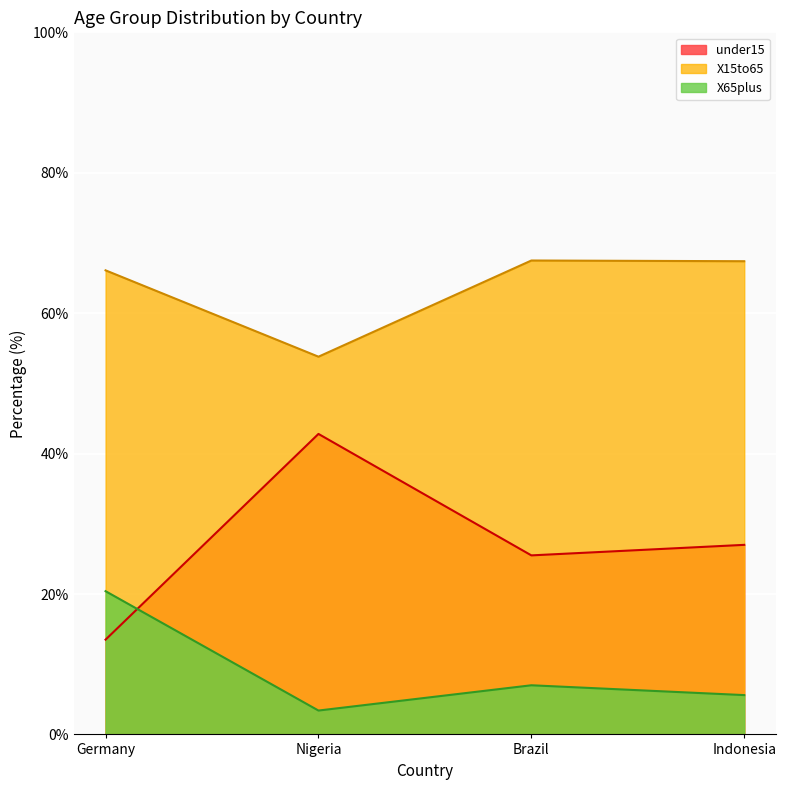

How many data points in under15 are less than 27?

2